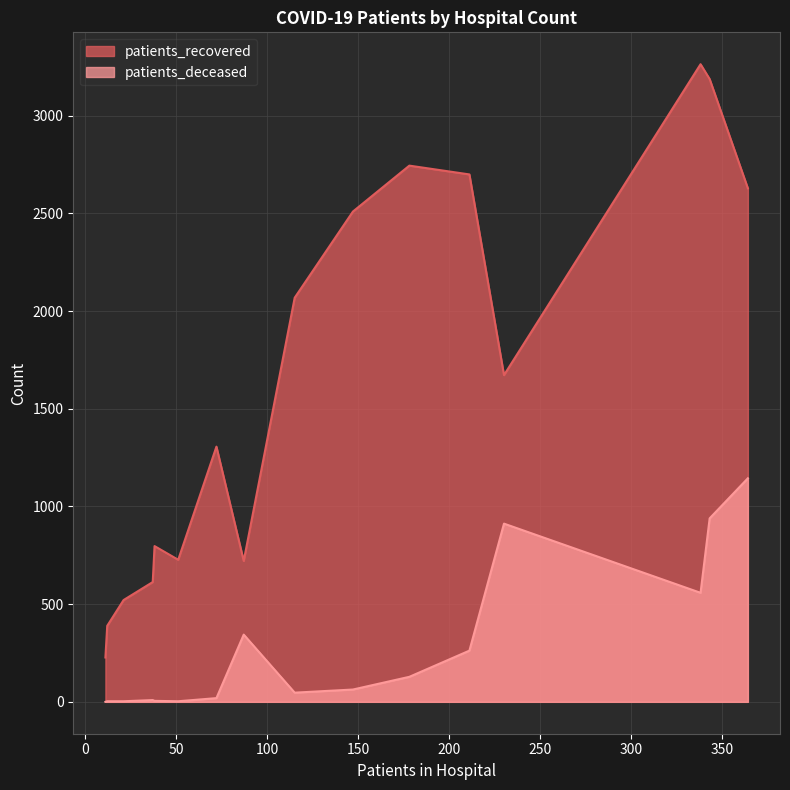

What is the difference between the maximum and minimum values in the patients_deceased series?

1144